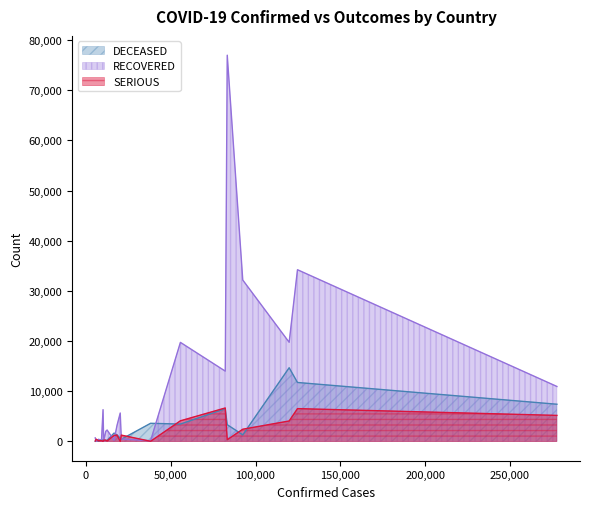

What is the highest value of the RECOVERED series?

76987